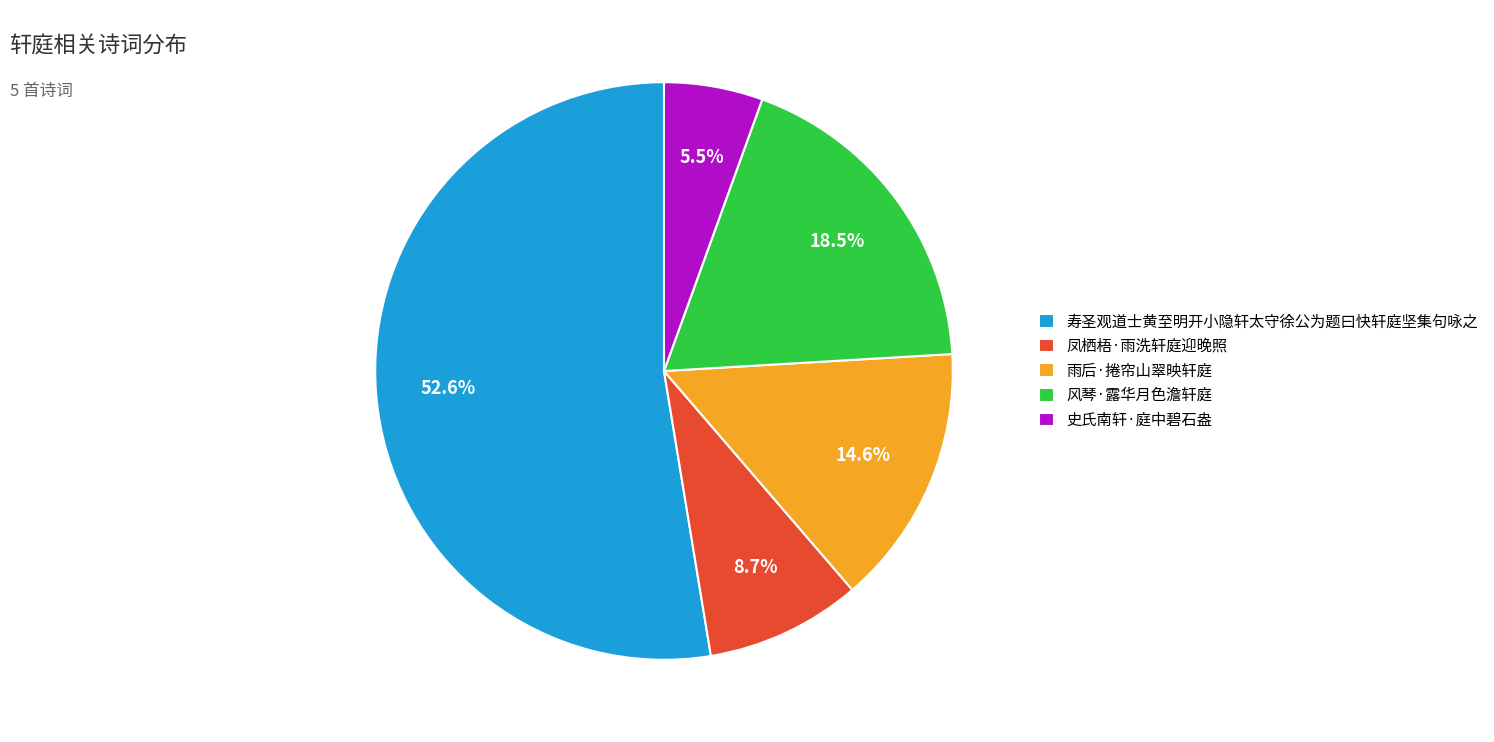

What percentage is NOT represented by 风琴·露华月色澹轩庭?

81.5%